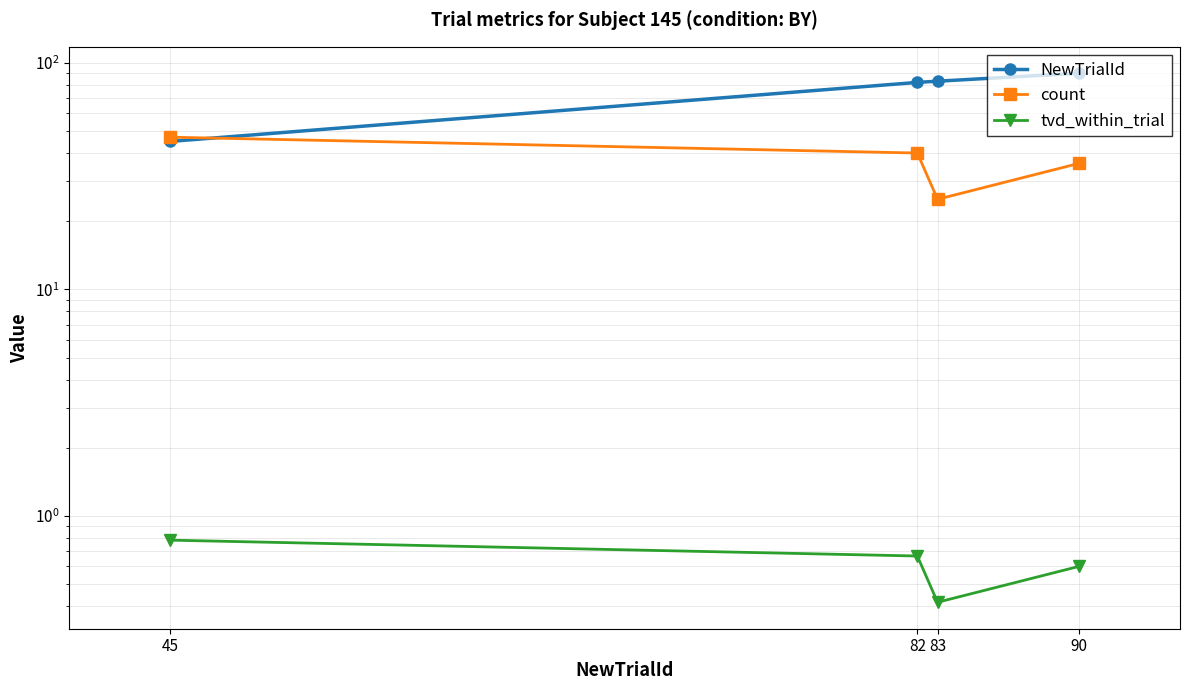

Between 83 and 90, which series saw the biggest shift?

count